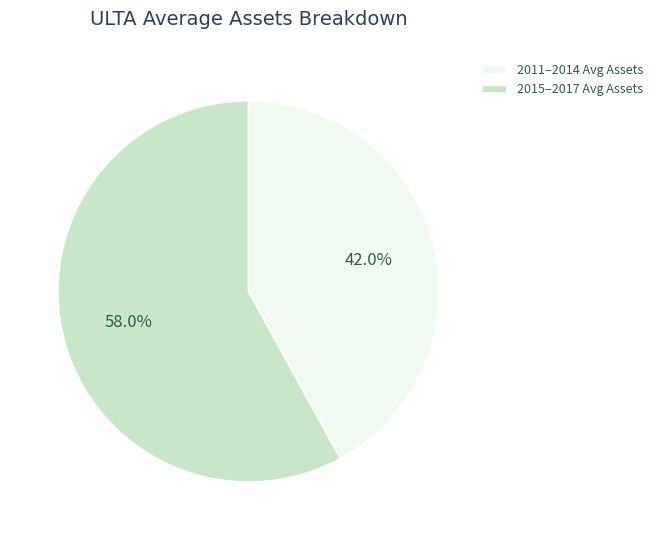

How many slices are in this pie chart?

2